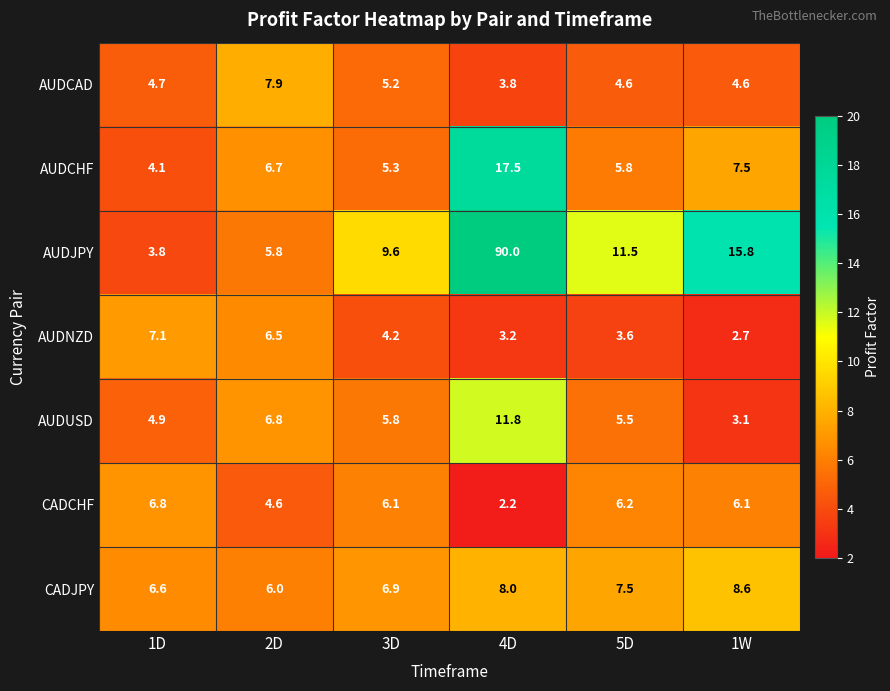

Where is AUDCAD nearest to the value 5?

3D